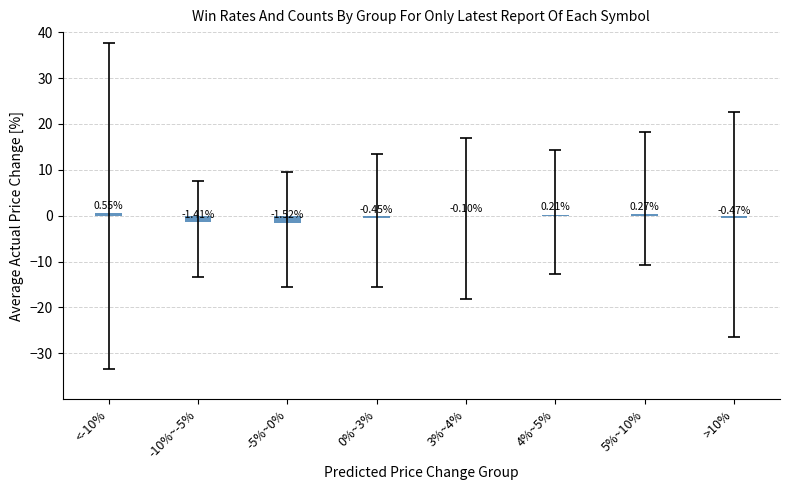

What is the sum of the values at -5%~0% and 5%~10%?

-1.2